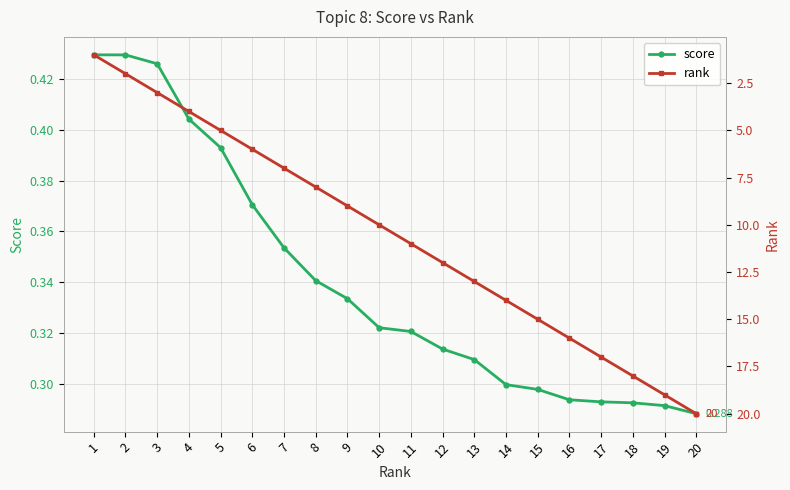

The value of score at 5 is 0.6. True or false?

False